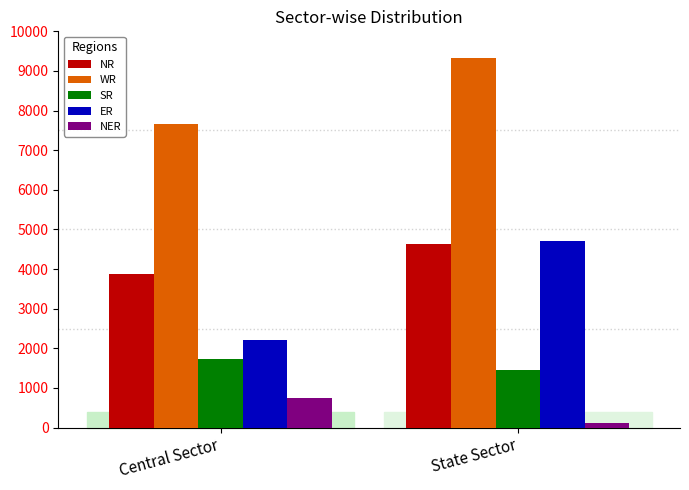

Which series has the largest total across all categories?

WR